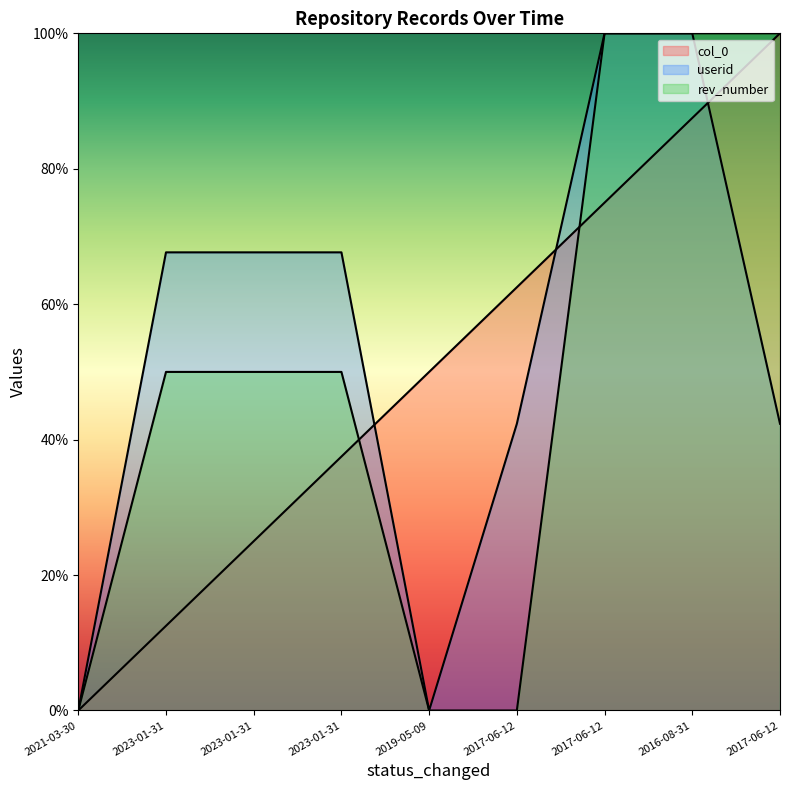

How many data points in col_0 are above 50?

4